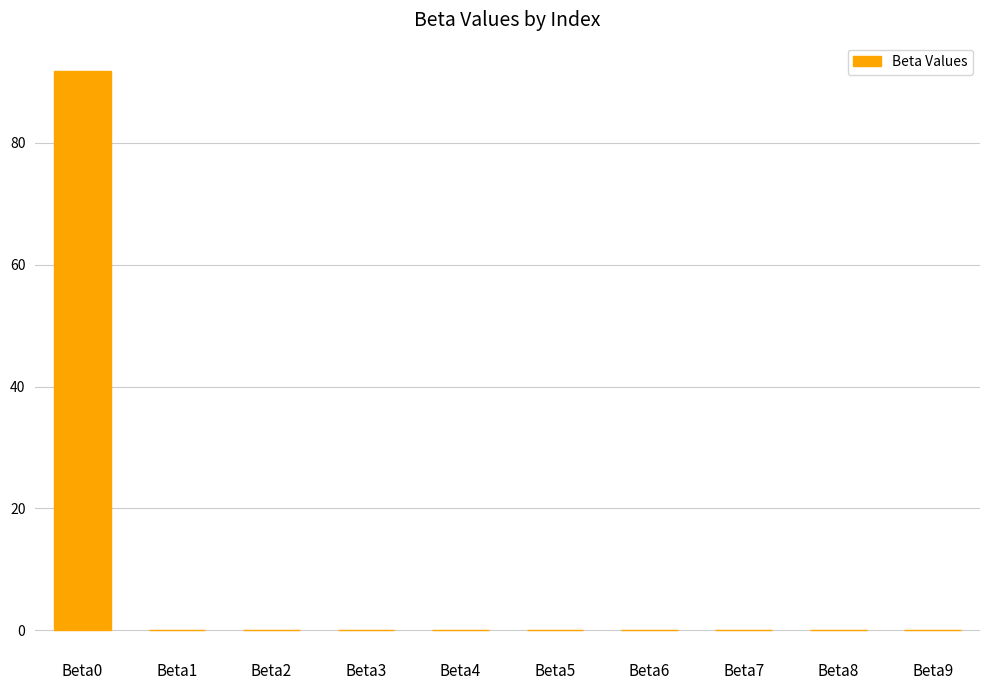

How many categories are shown in the chart?

10